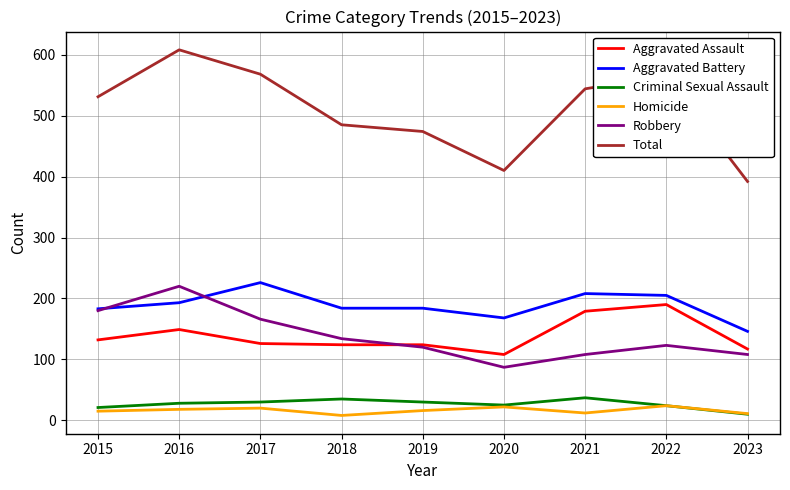

What is the maximum value shown in the chart?

608